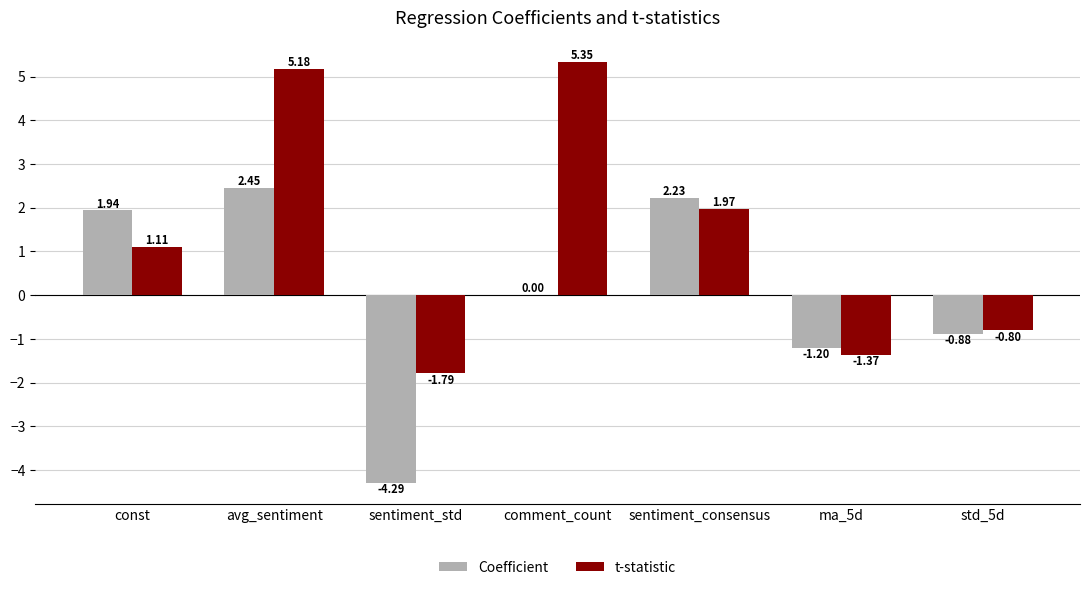

What is the spread (max minus min) of values at sentiment_std?

2.5